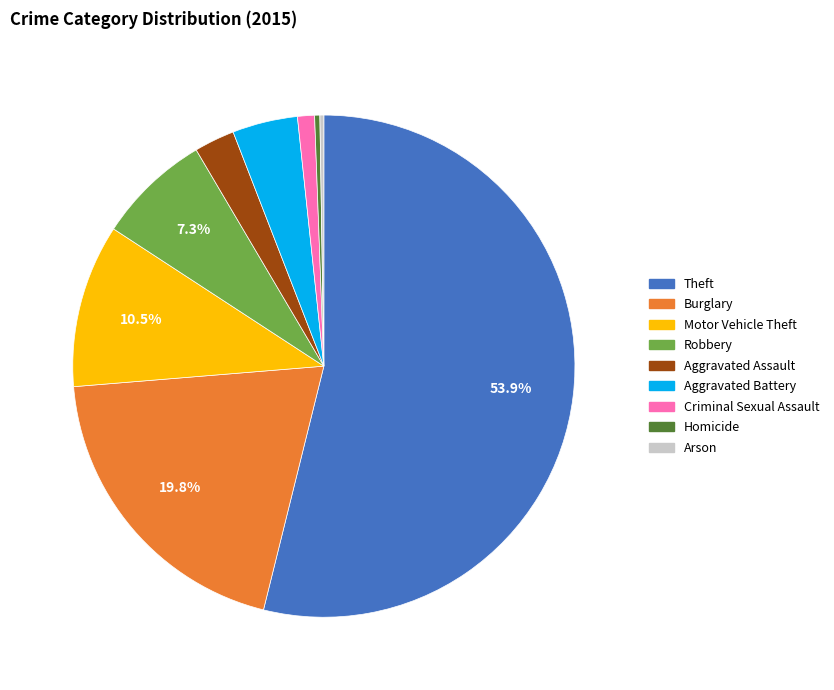

To the nearest percent, what portion does Burglary represent?

20%